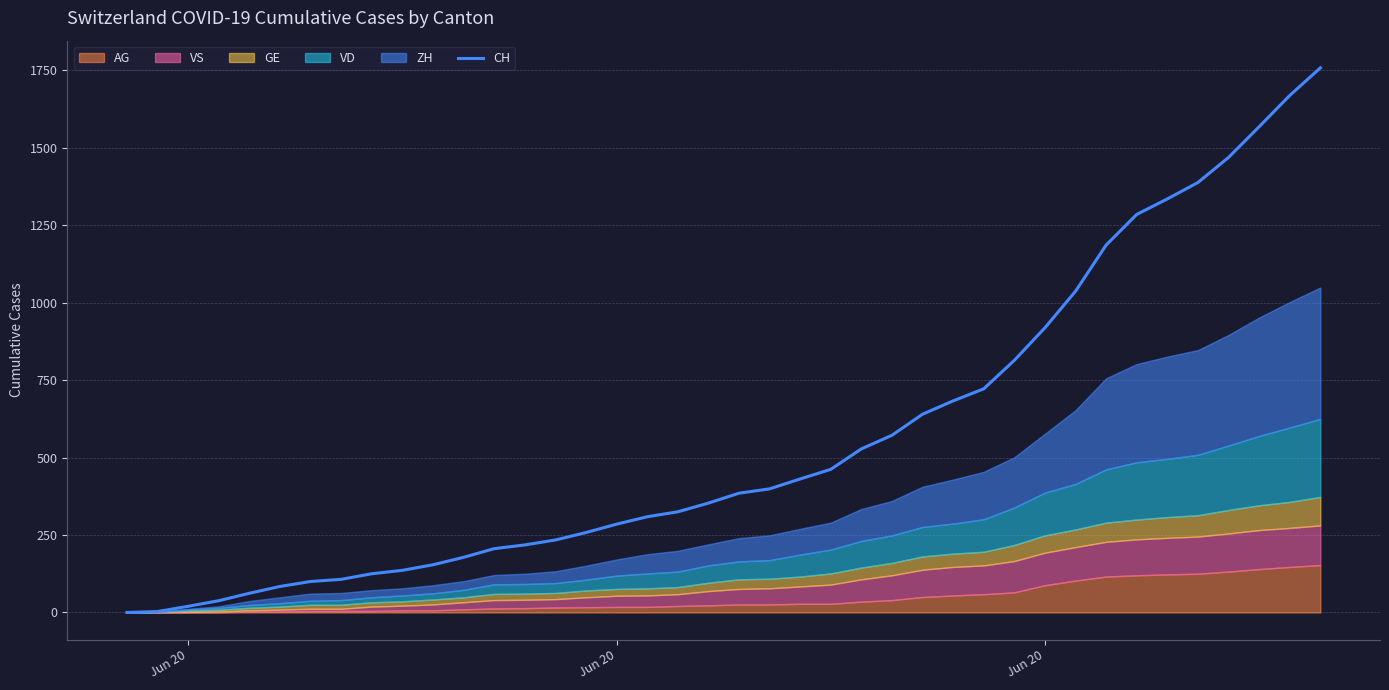

What is the difference between the maximum and minimum values?

1758